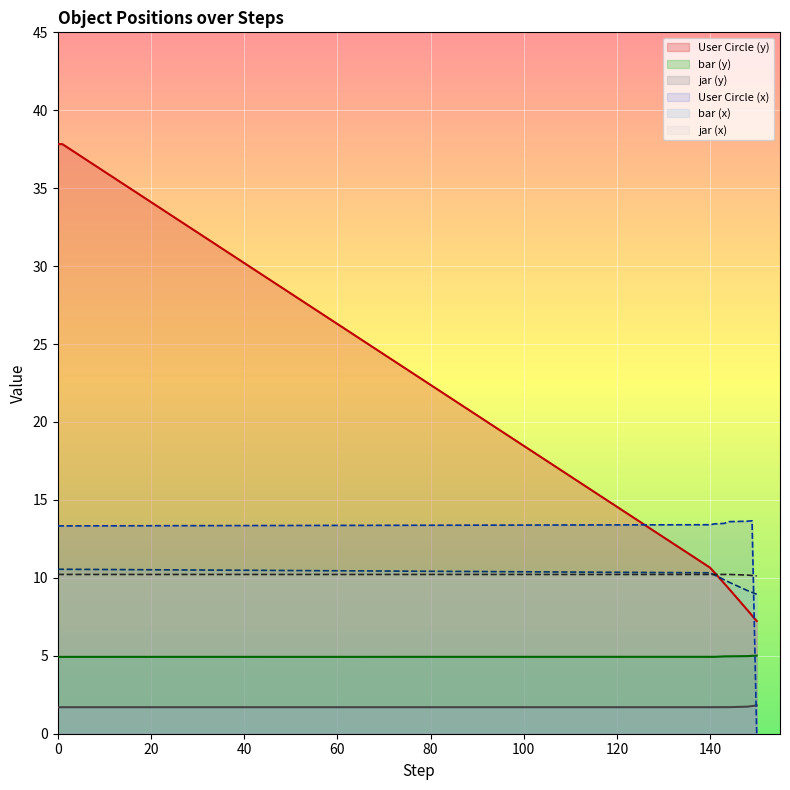

Is it true that y equals 9.3 at 144?

True